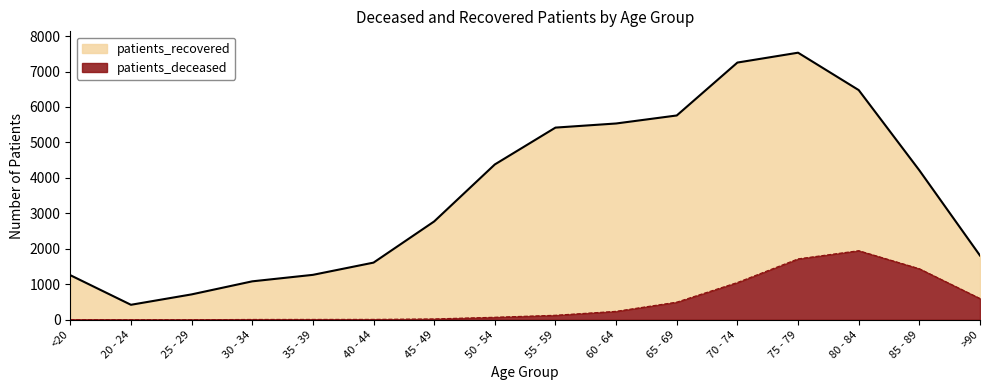

The value at 75 - 79 is 2821. True or false?

False